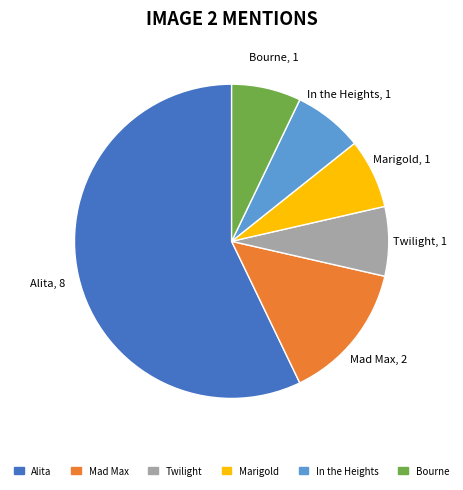

Combined, do Twilight and Bourne account for over 50%?

No